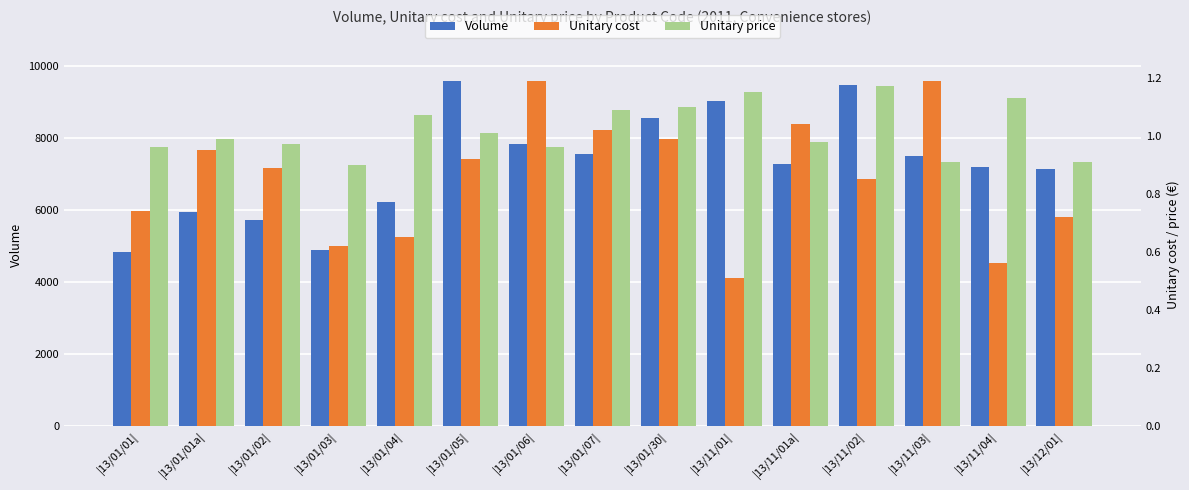

At |13/12/01|, list the series in order from largest to smallest.

Volume, Unitary price, Unitary cost